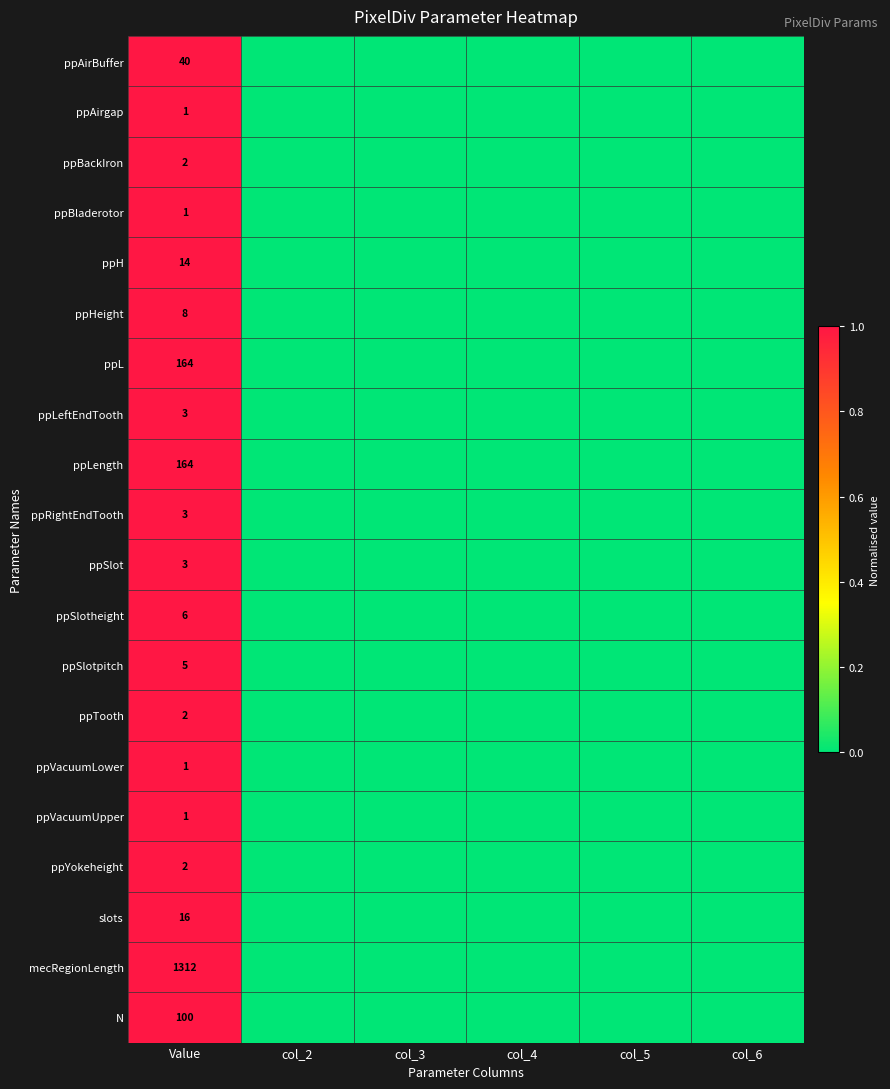

True or false: N has a value of 100 at Value.

True